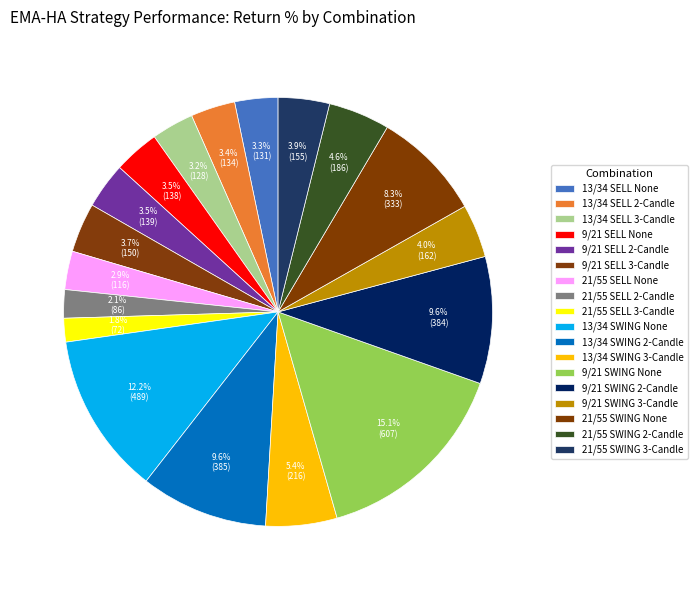

Which category has the biggest portion of the pie?

9/21 SWING None